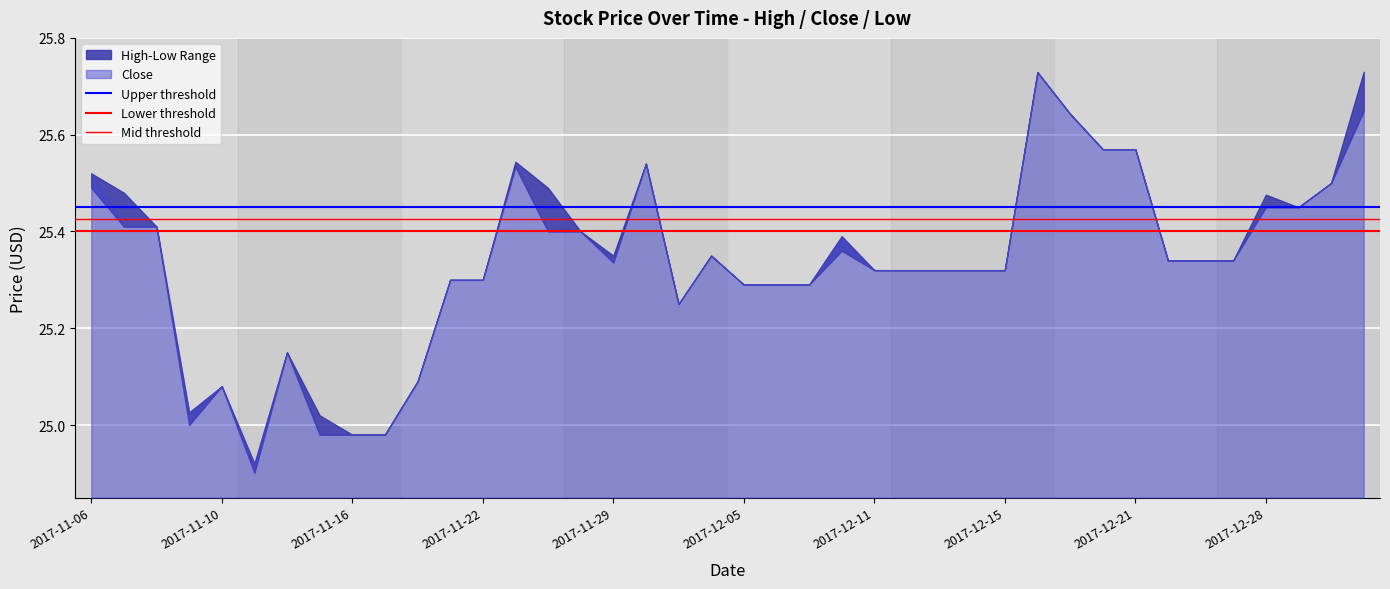

The Mid threshold series shows 25.4 at 2017-11-10. True or false?

True